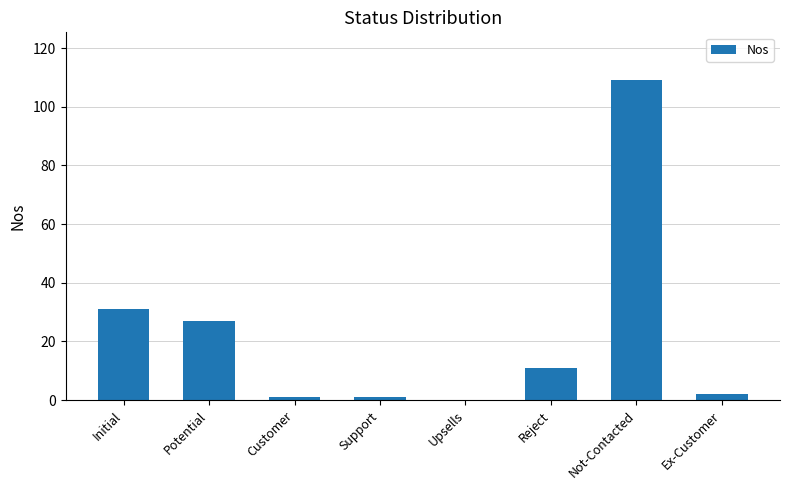

The chart shows a value of -67 at Upsells. True or false?

False